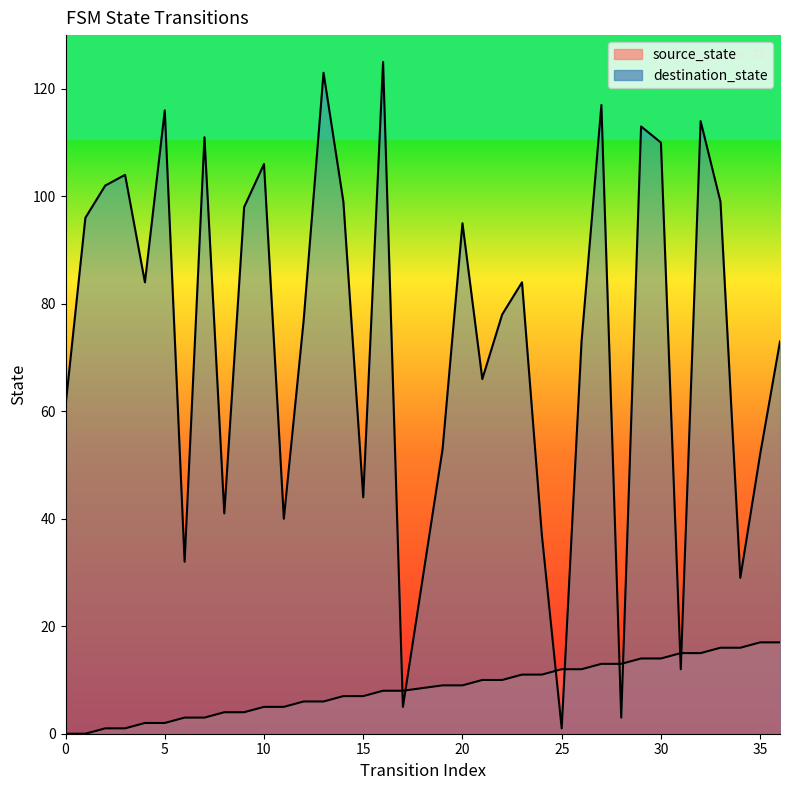

How many intersections are there between destination_state and source_state?

8